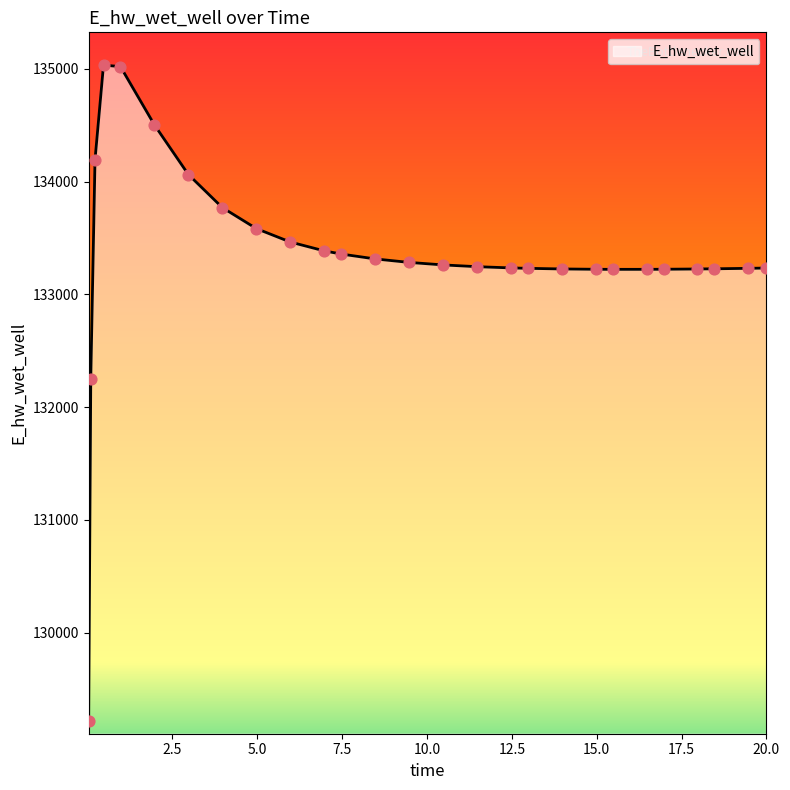

What is the minimum value shown in the chart?

129221.1